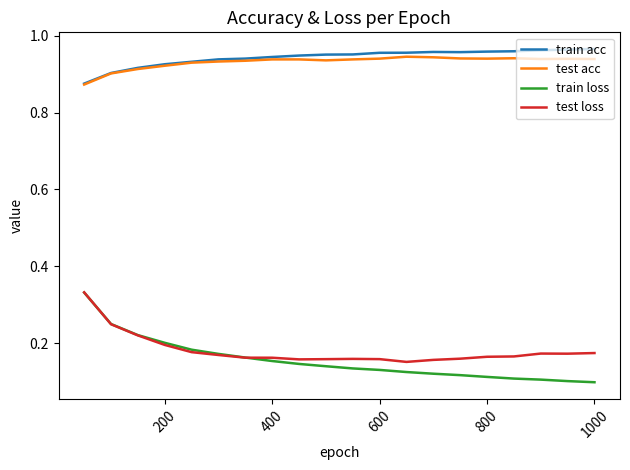

Which series has the largest range (max minus min)?

train loss